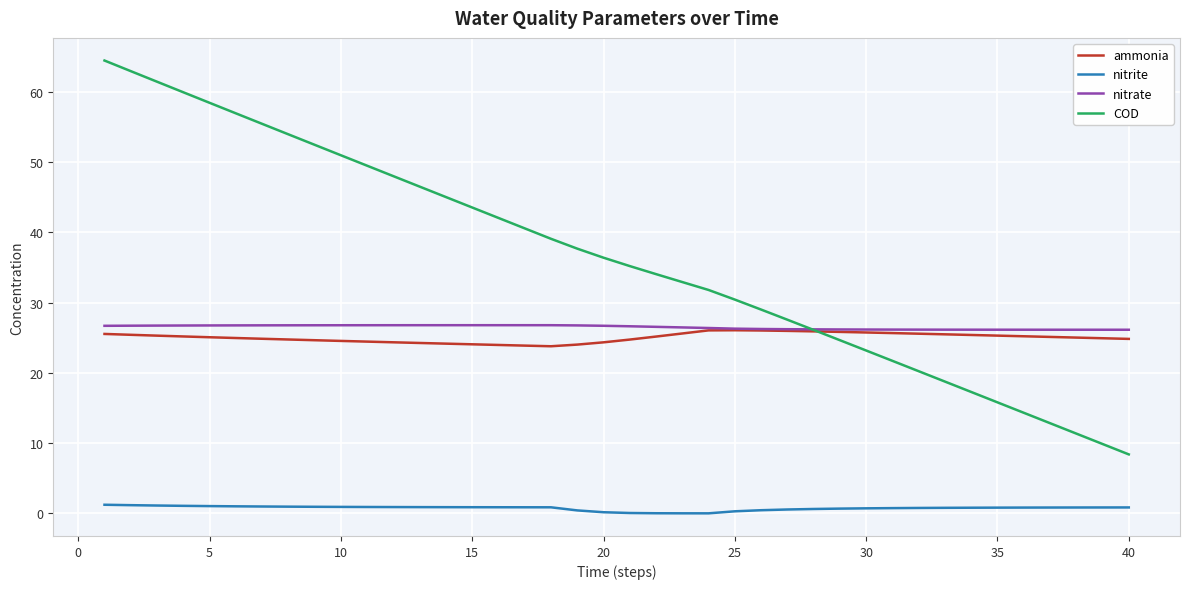

Which series has the largest range (max minus min)?

COD